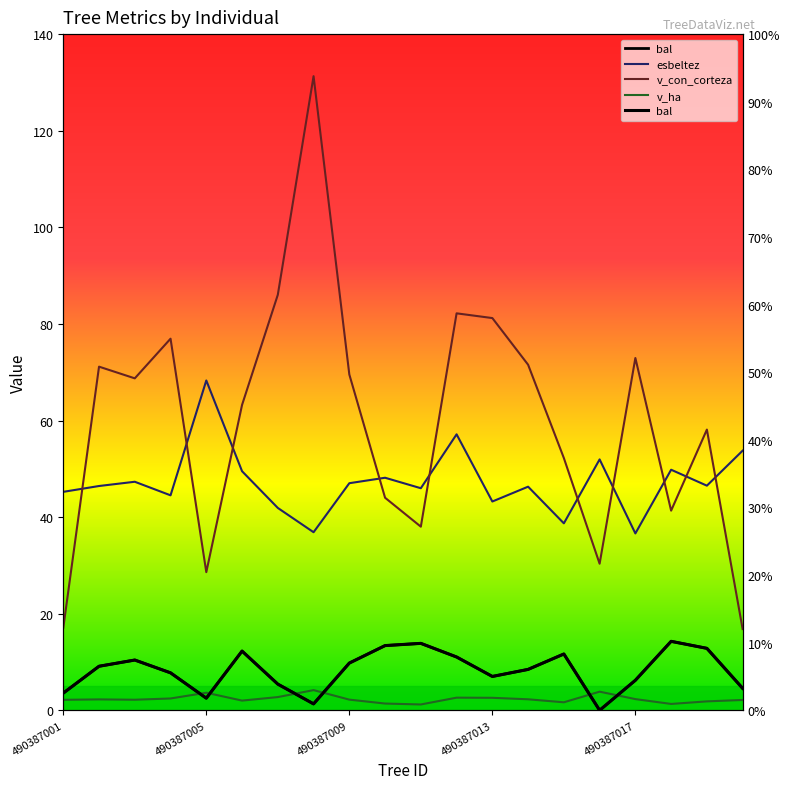

How many values in the bal series are below 9?

10